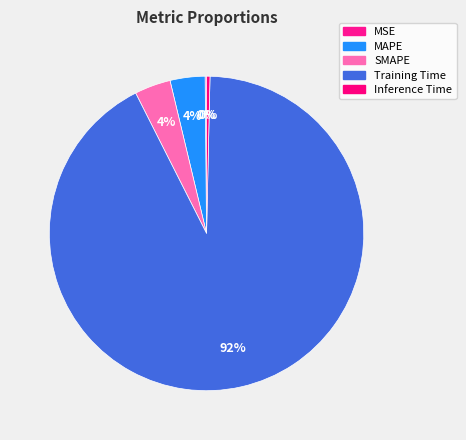

Rank the categories by value from highest to lowest.

Training Time, SMAPE, MAPE, Inference Time, MSE